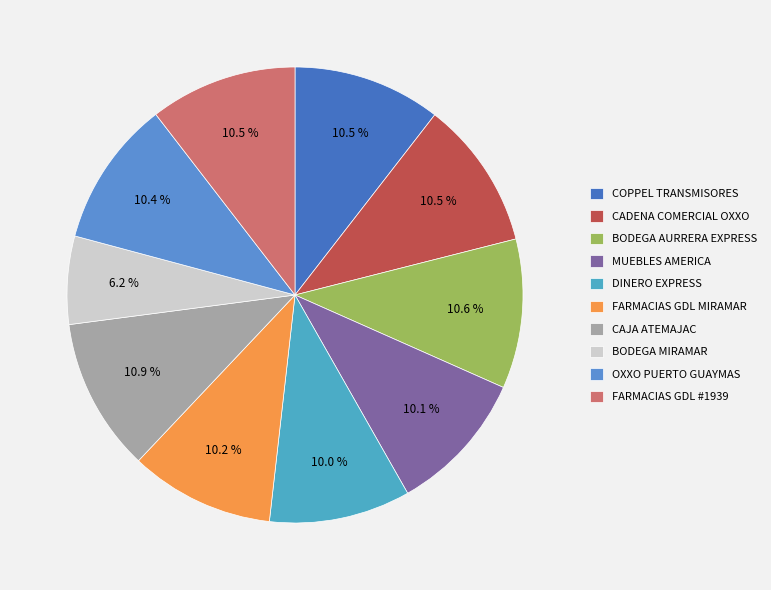

How many slices are in this pie chart?

10